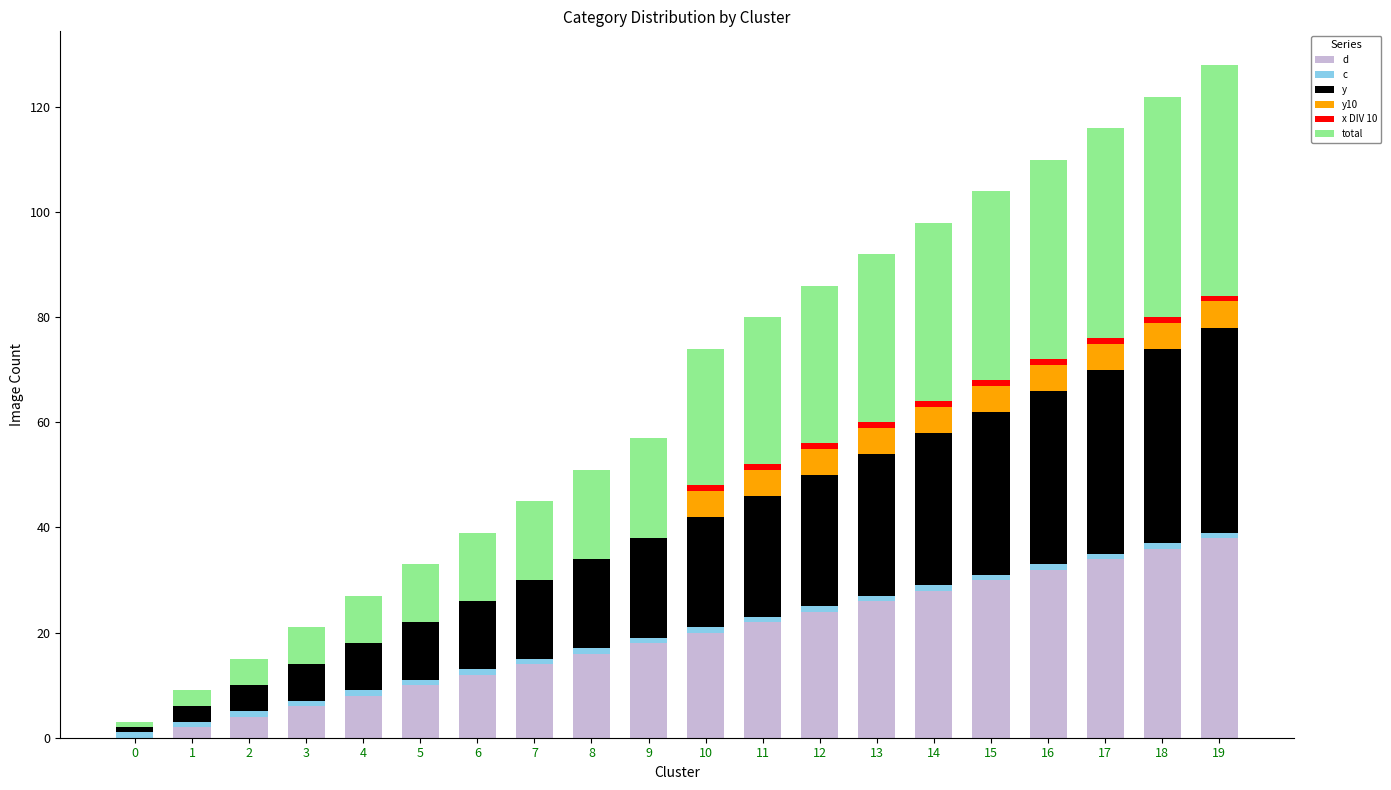

What is the sum of all d values?

380